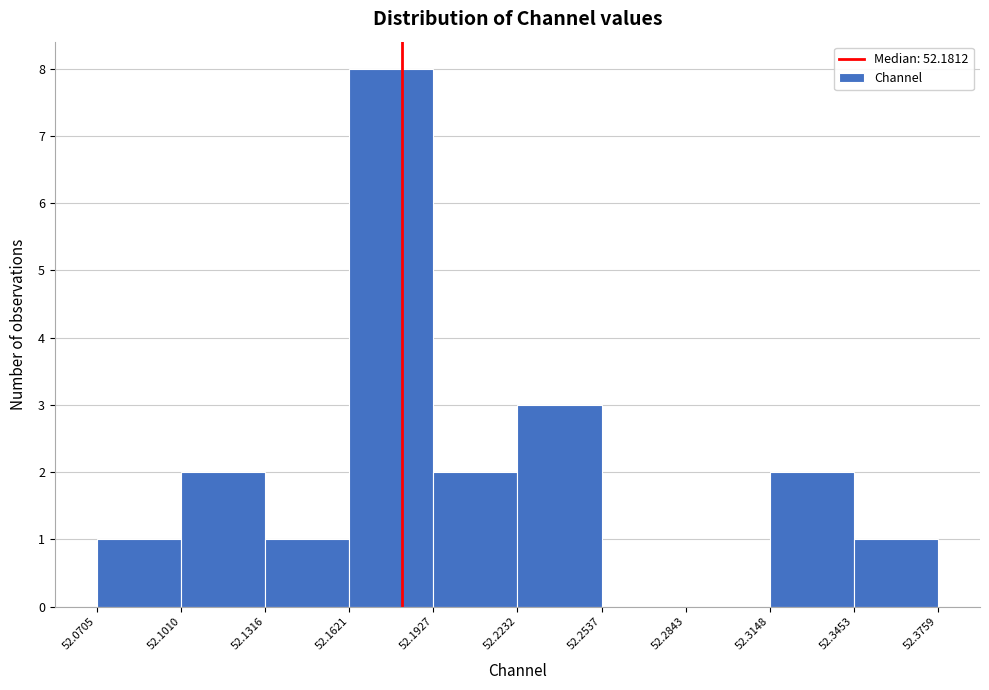

Which range on the x-axis has the tallest bar?

52.1621 to 52.1927